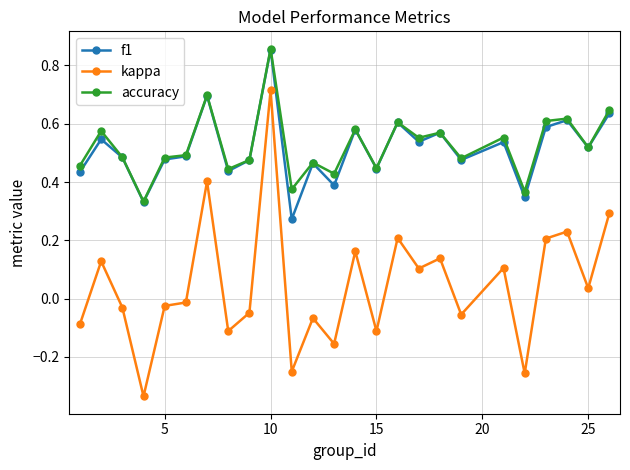

Which series has the widest spread of values?

kappa